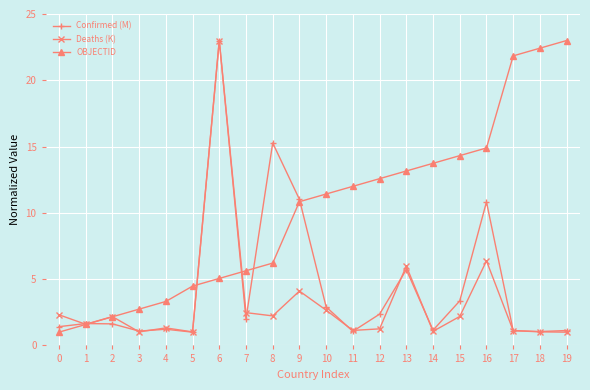

What is the difference between the second highest and minimum values in the OBJECTID series?

21.4